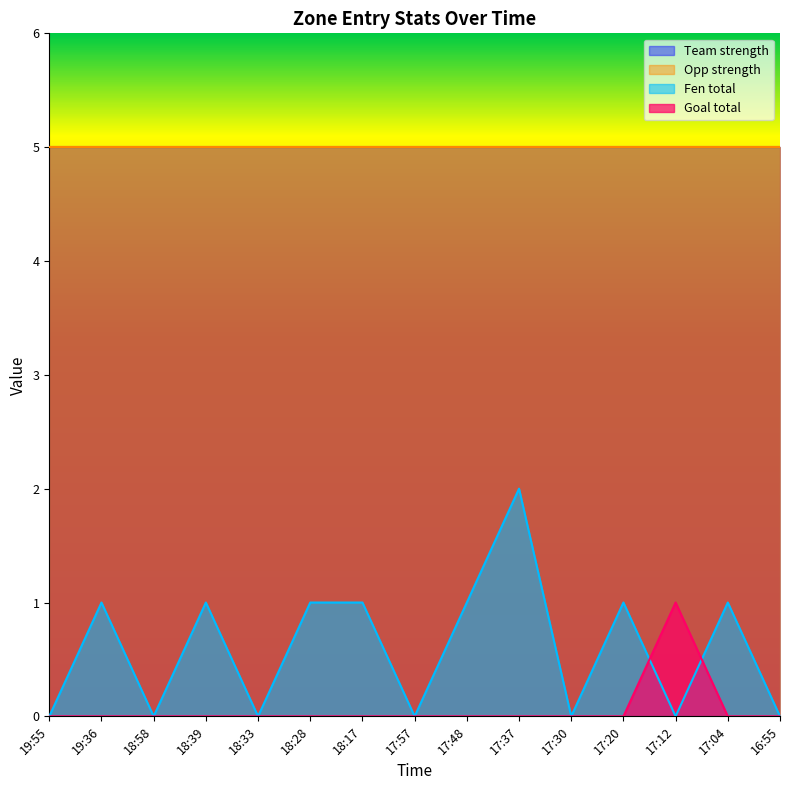

How many Fen total values are between 0 and 1?

14